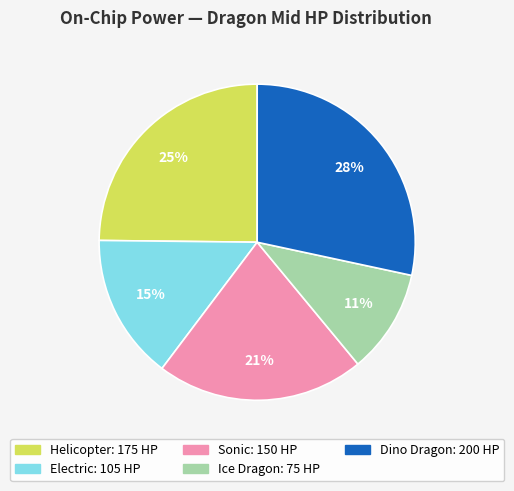

Is there a majority slice in this chart?

No